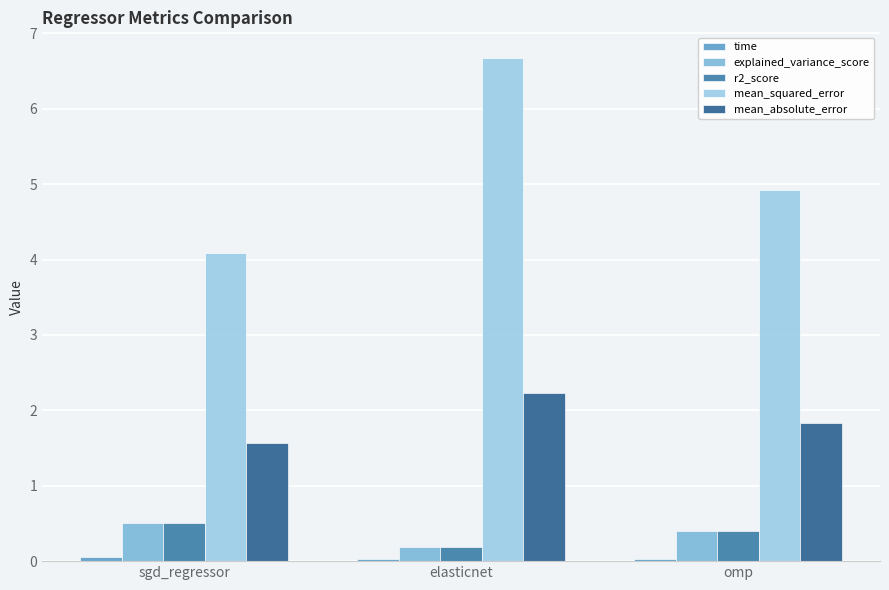

How many bars are there in total?

15